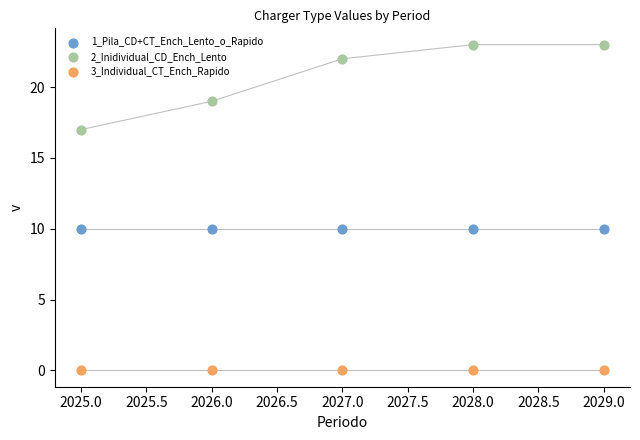

Which series reaches the minimum Y coordinate?

3_Individual_CT_Ench_Rapido